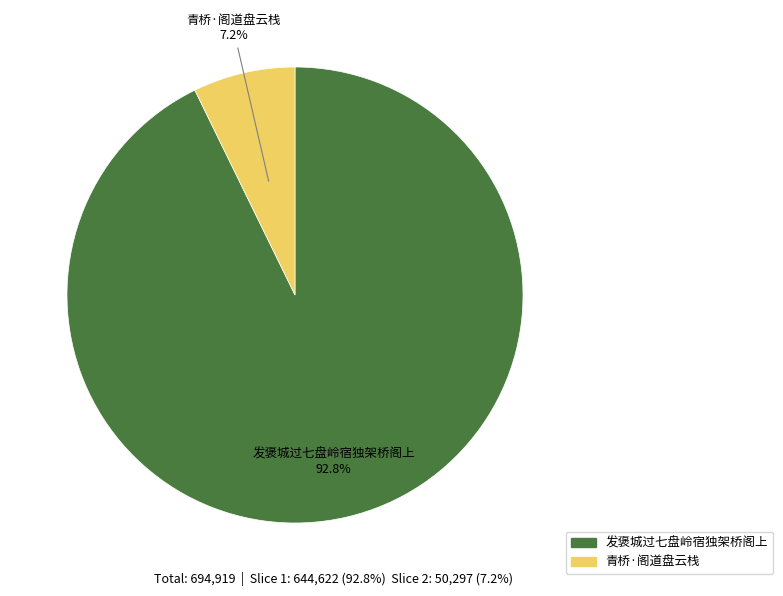

Rank the categories by value from highest to lowest.

发褒城过七盘岭宿独架桥阁上, 青桥·阁道盘云栈